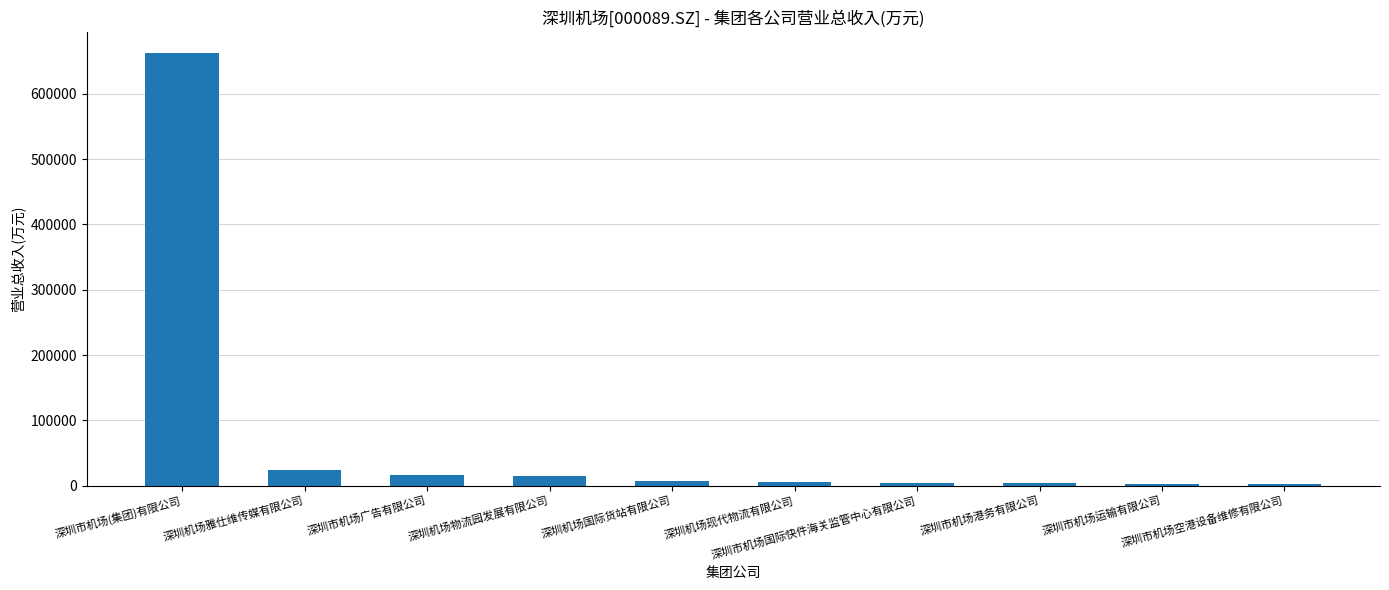

Which label corresponds to the largest value in the chart?

深圳市机场(集团)有限公司